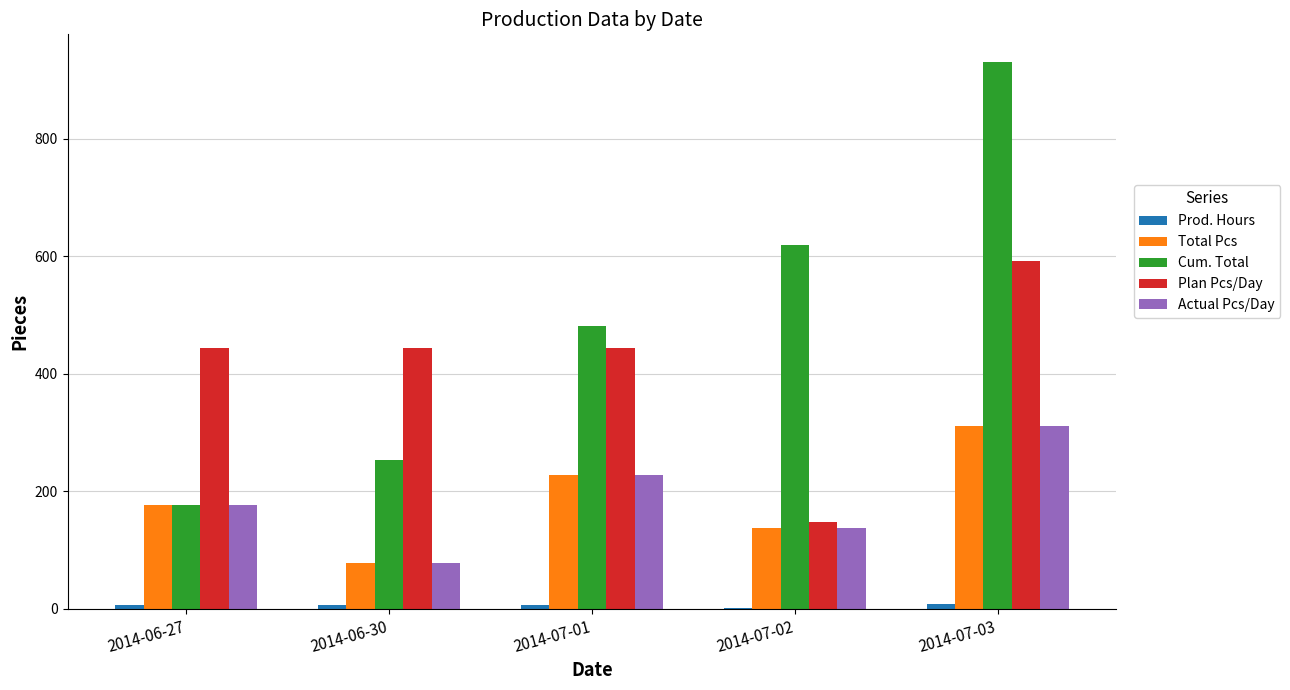

What is the sum of all Plan Pcs/Day values?

2072